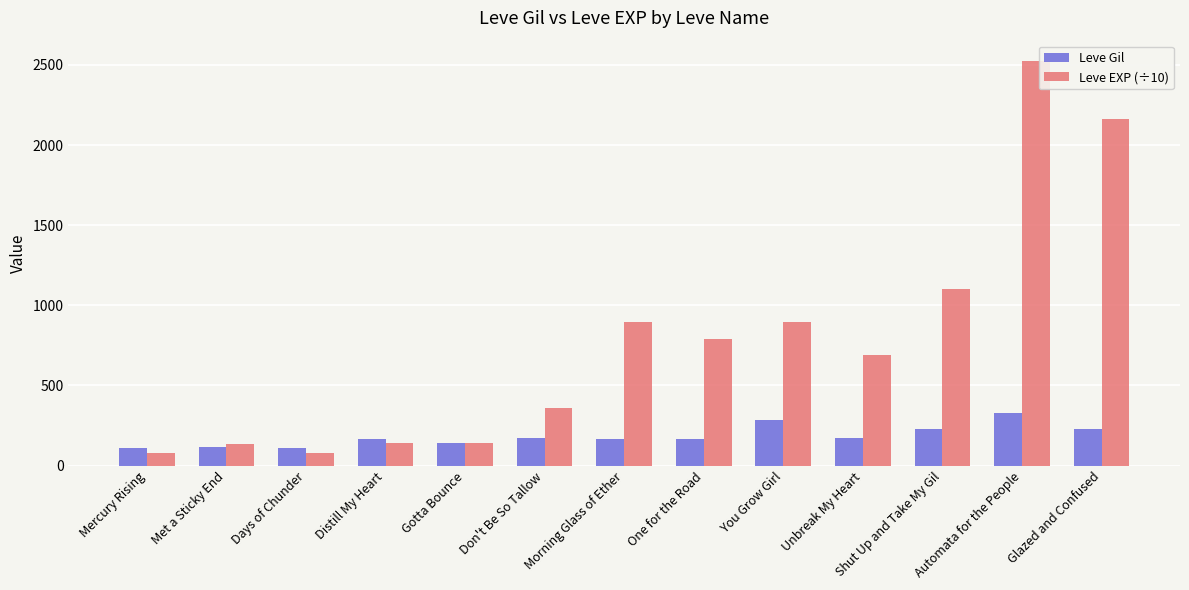

What are all the series names shown in the legend?

Leve Gil, Leve EXP (÷10)